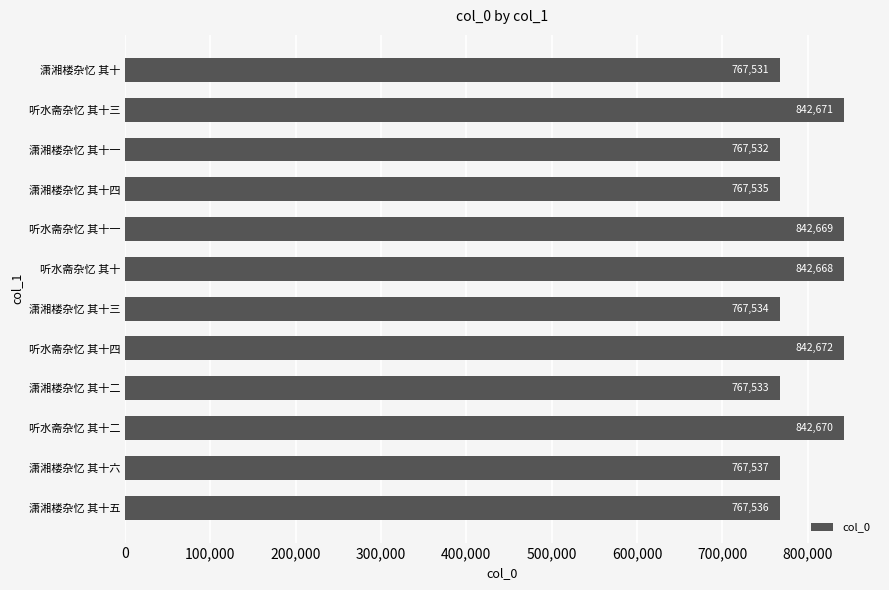

Does the chart contain stacked bars?

No